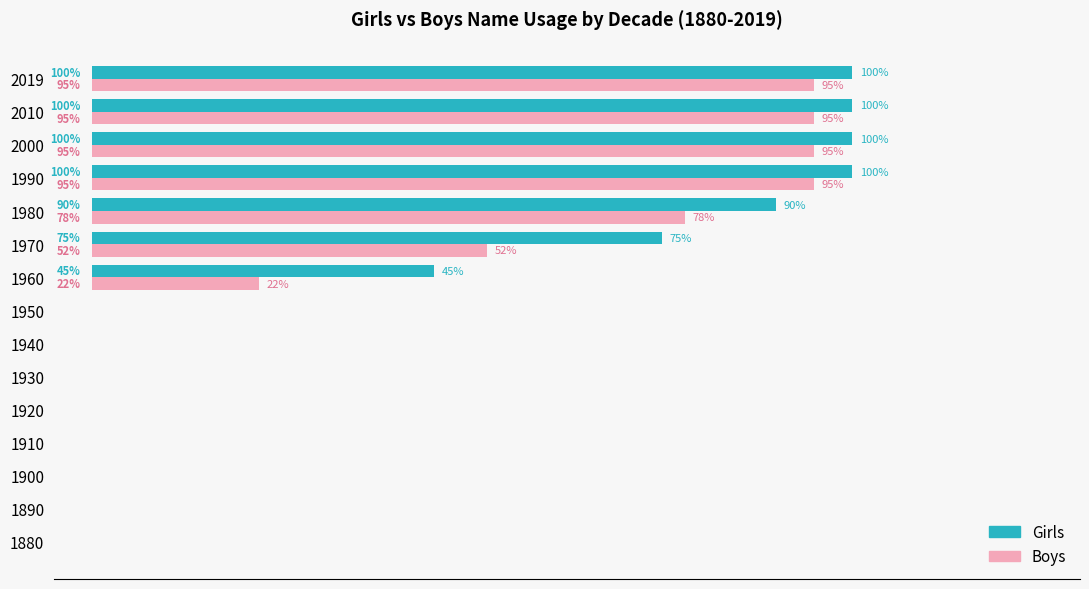

Which series has the largest range (max minus min)?

Girls